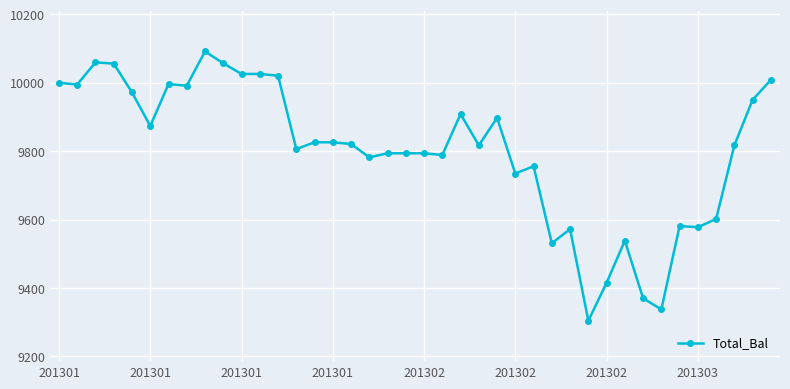

What is the sum of all values?

392117.6